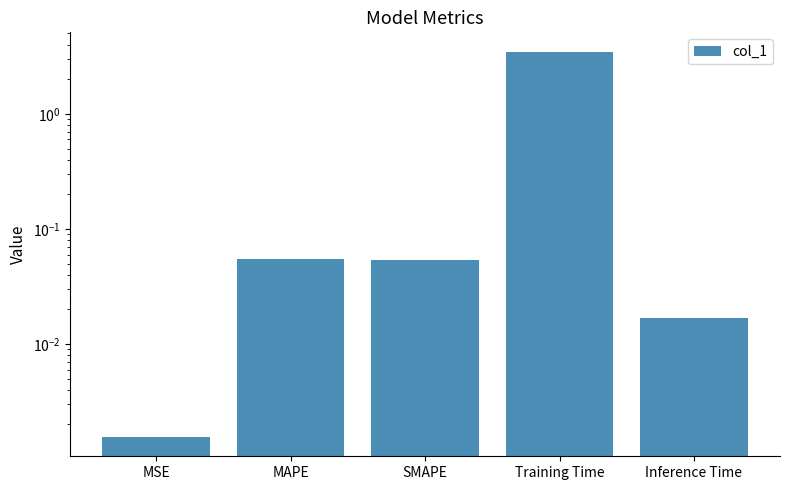

What is the label of the 3rd bar from the left?

SMAPE